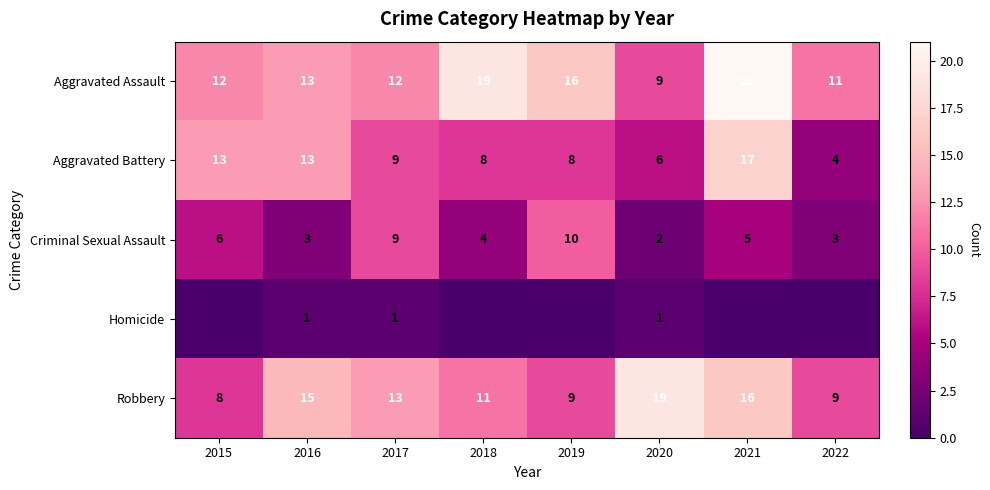

What value does the Criminal Sexual Assault series have at 2018?

4